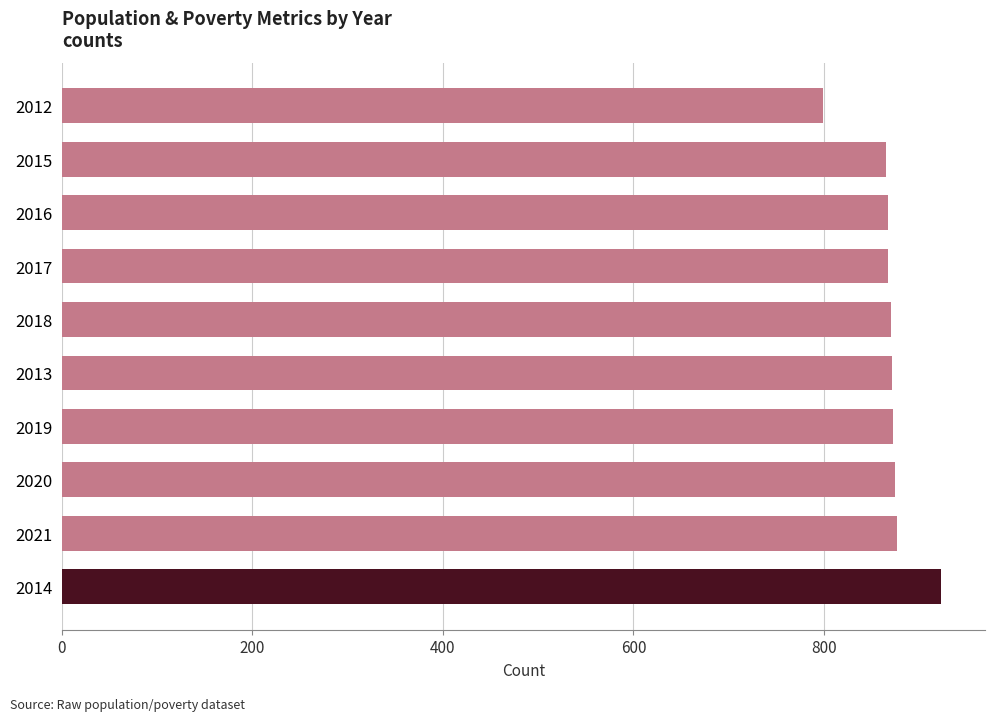

What value does the data have at 2021?

877